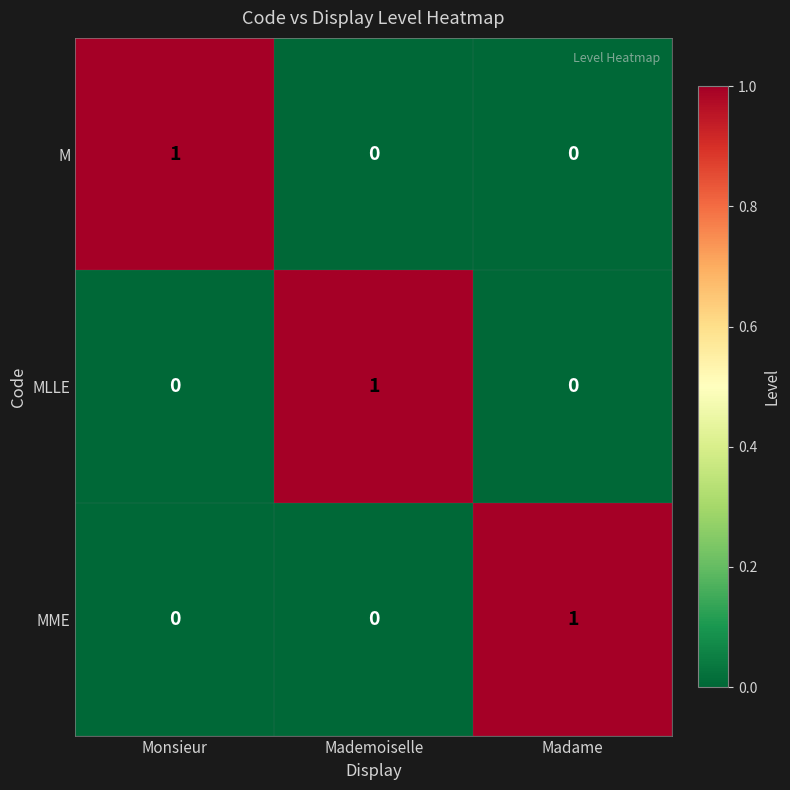

The M series shows 0 at Madame. True or false?

True